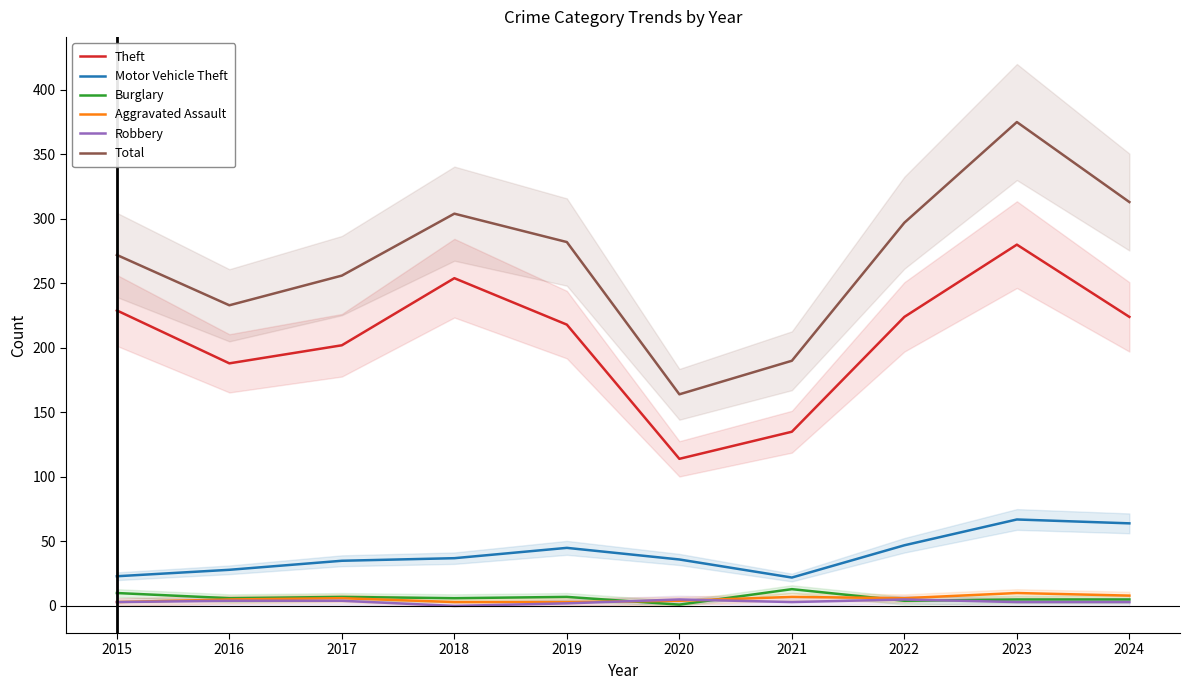

Which has a higher value, 2021 or 2020?

2021